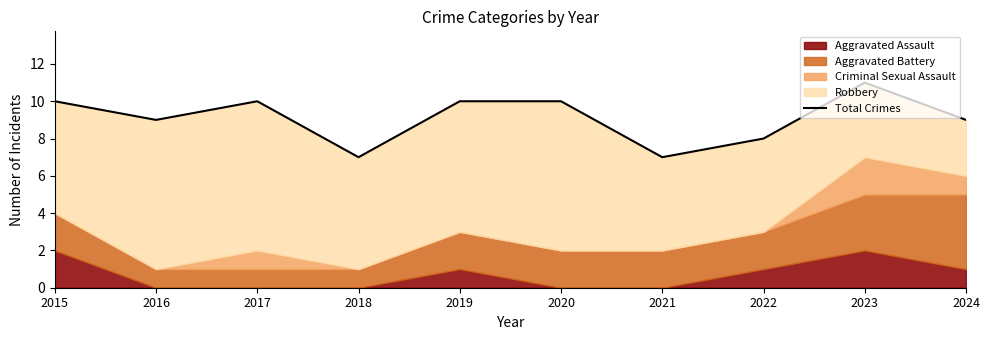

How many data points are above 10?

1